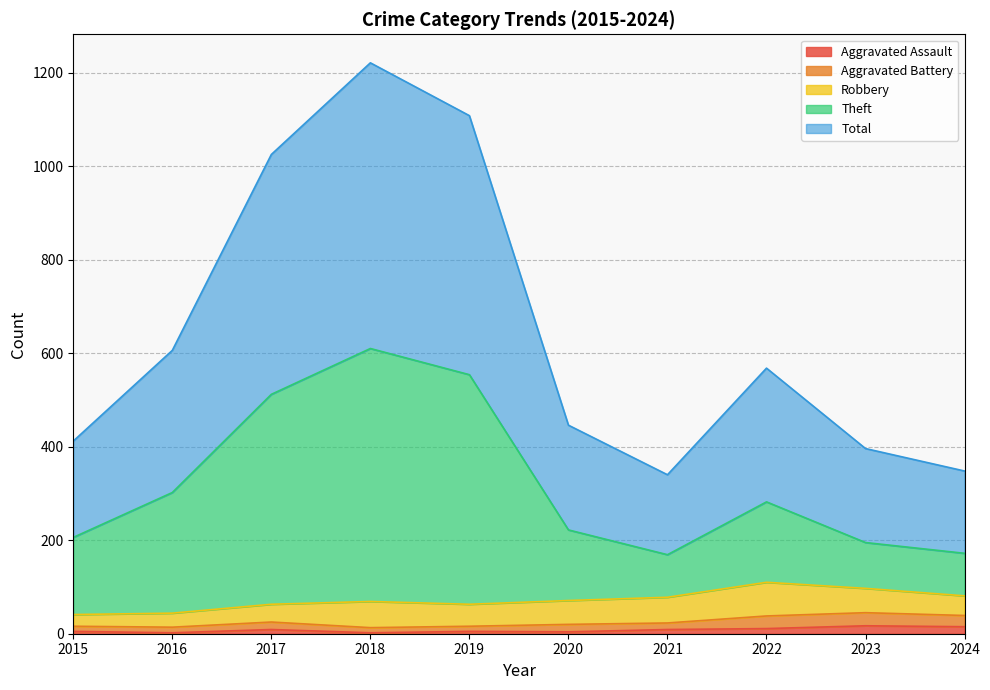

True or false: Total and Aggravated Assault cross at least once.

False